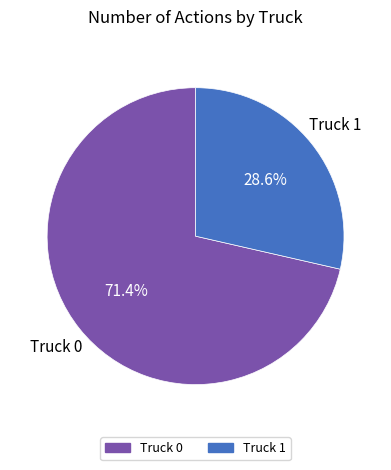

Combined, do Truck 0 and Truck 1 account for over 50%?

Yes